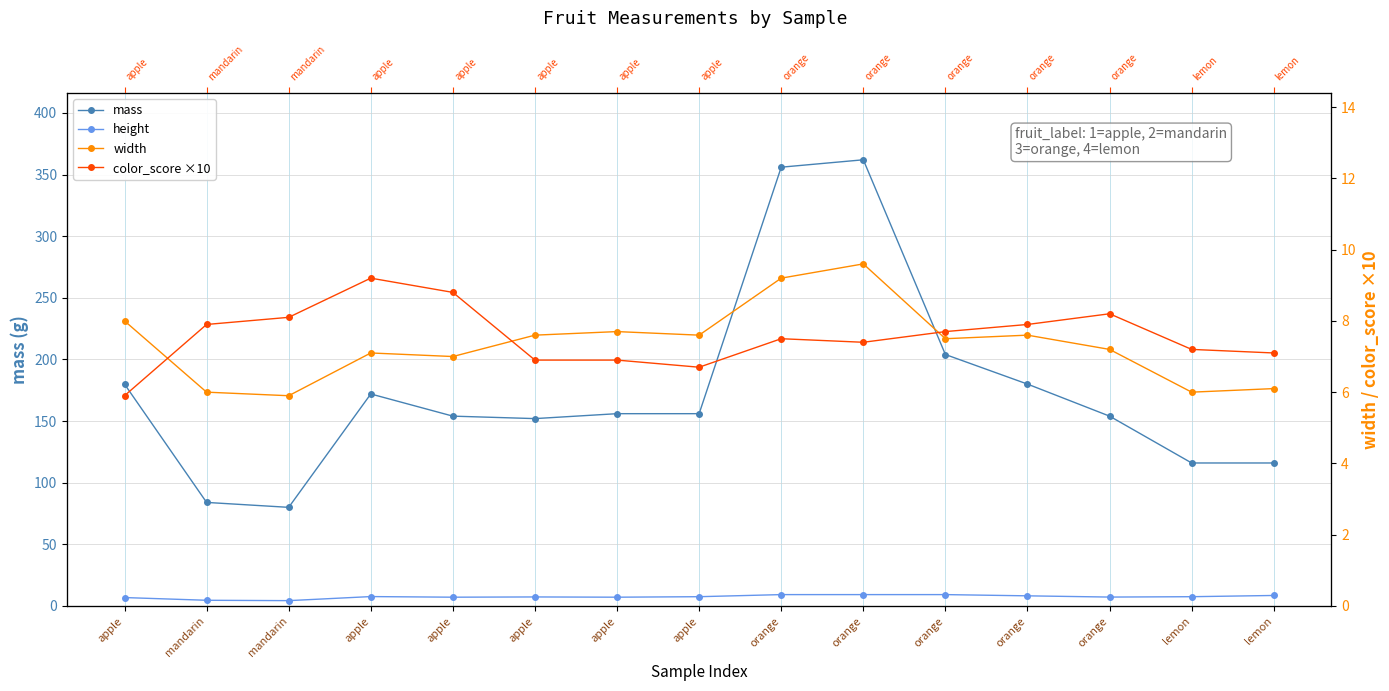

What is the difference between the second highest and minimum values in the height series?

4.9